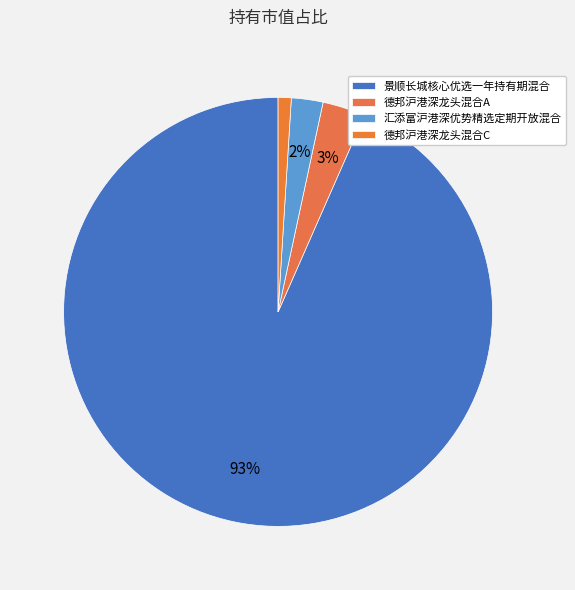

Count the number of slices in the pie.

4